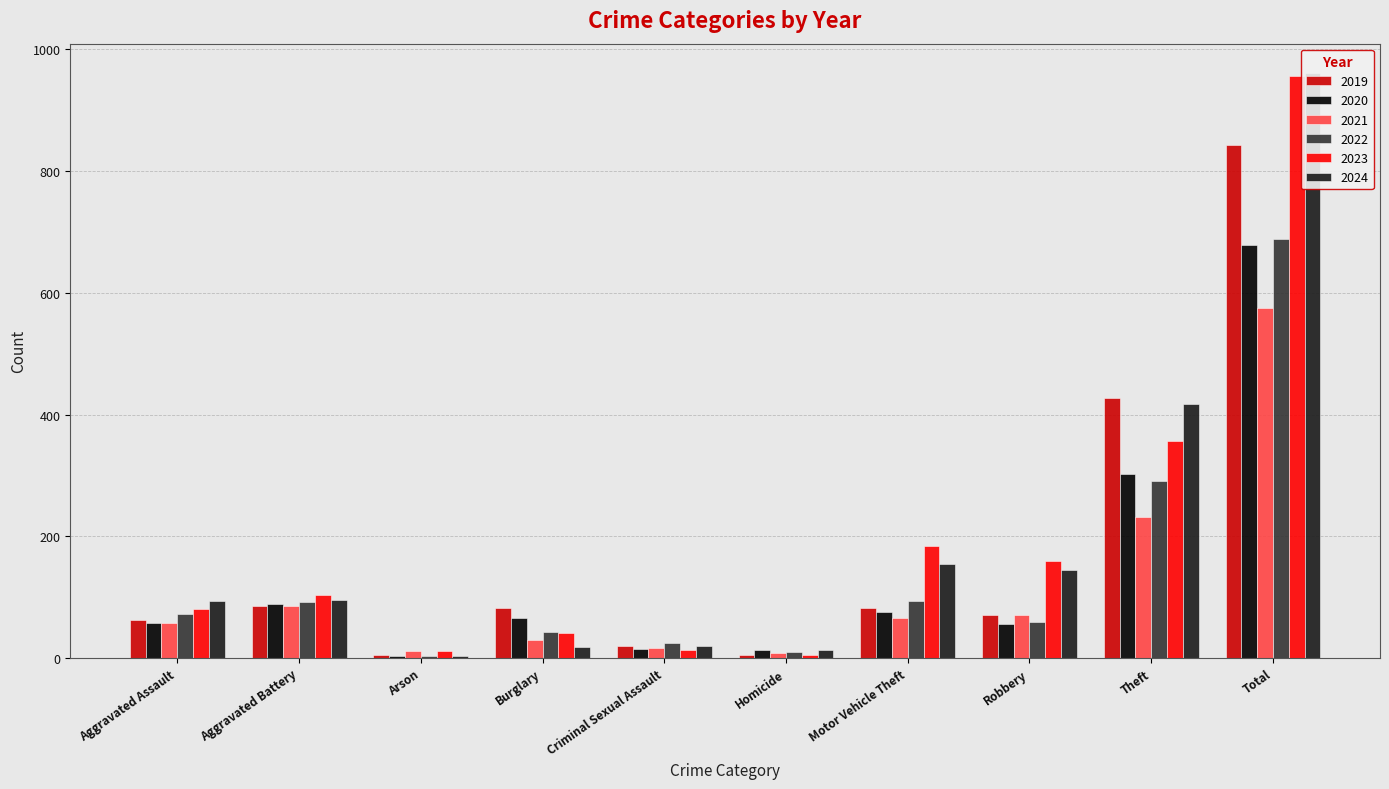

Where does the 2019 series first go above 83?

Aggravated Battery